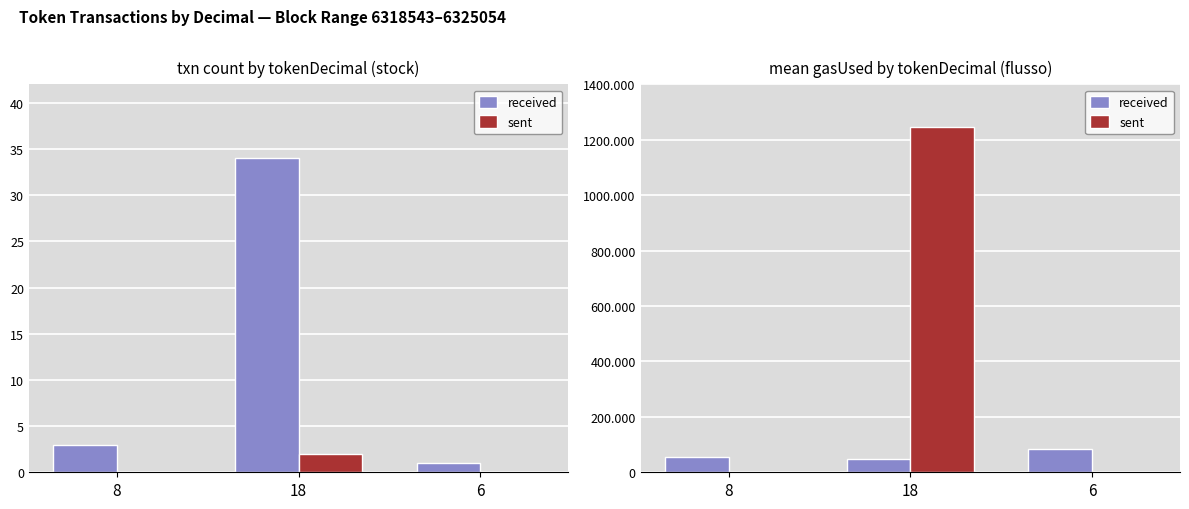

What is the label of the 1st bar from the left?

8